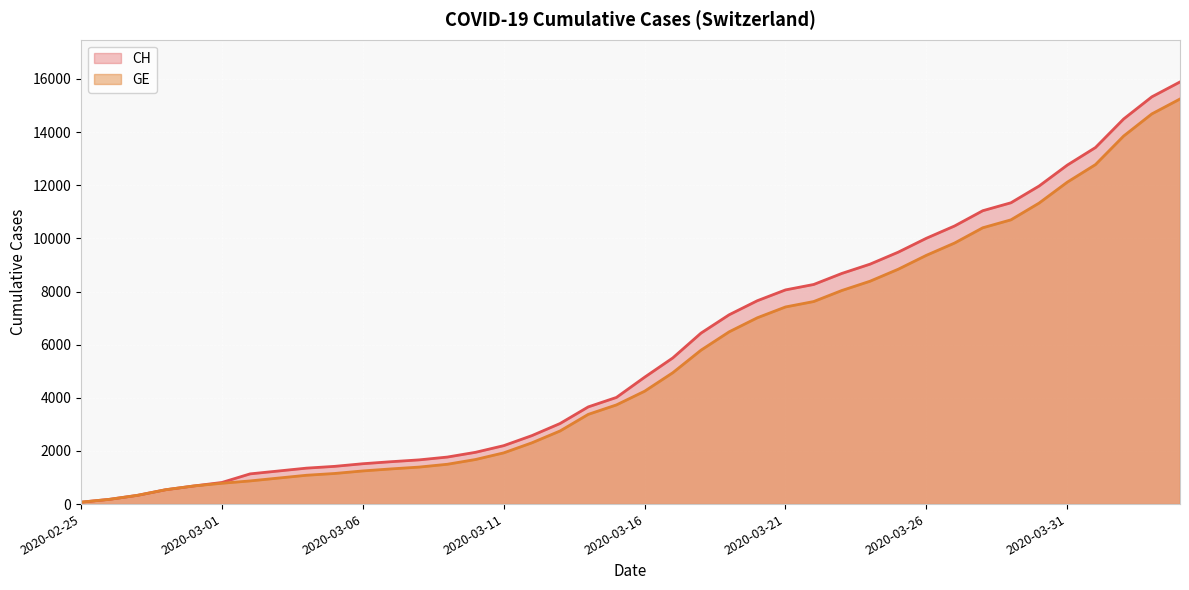

Which has a higher value, 2020-03-17 or 2020-03-29?

2020-03-29